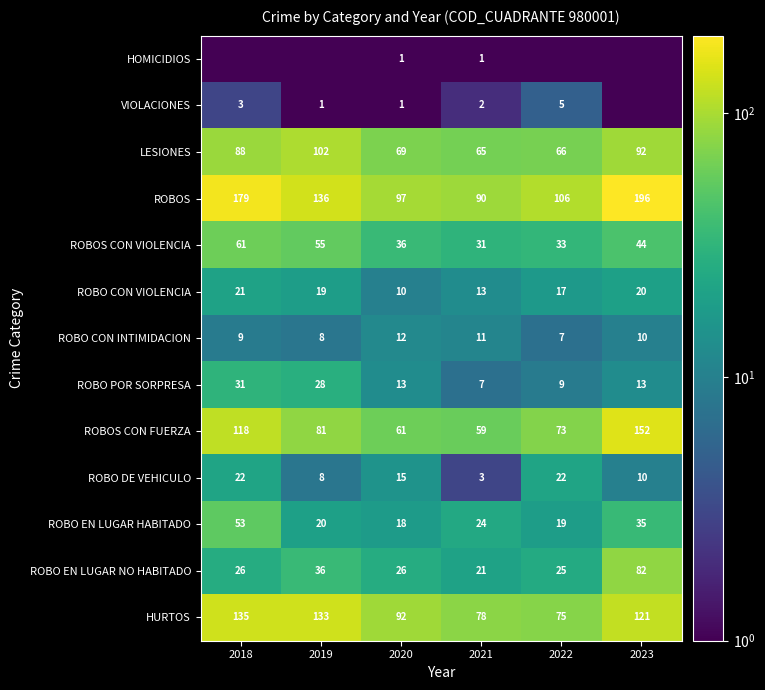

At which label does ROBOS reach its minimum?

2021